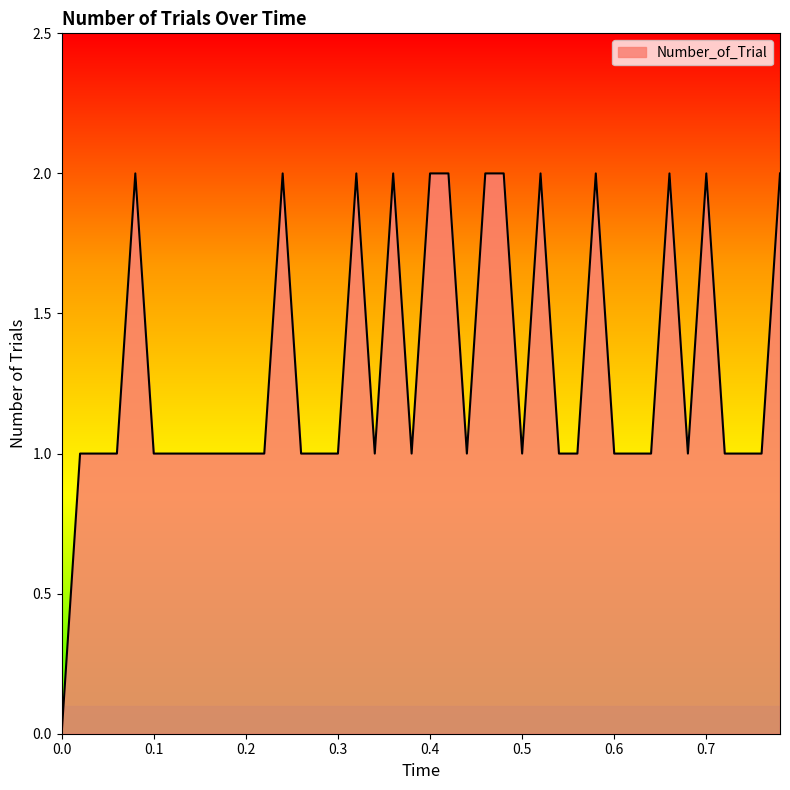

How many lines are shown in the chart?

1